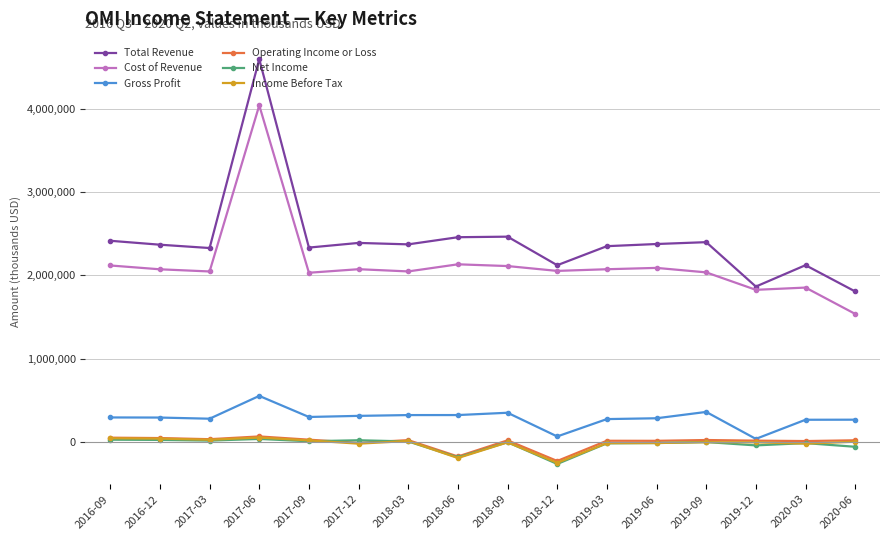

What is the label of the 10th point from the left?

2018-12